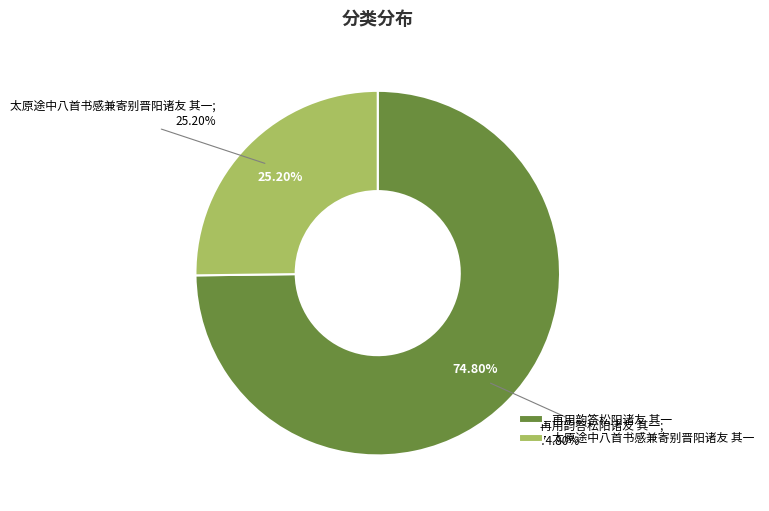

What percentage do 太原途中八首书感兼寄别晋阳诸友 其一 and 再用韵答松阳诸友 其一 together represent?

100.0%